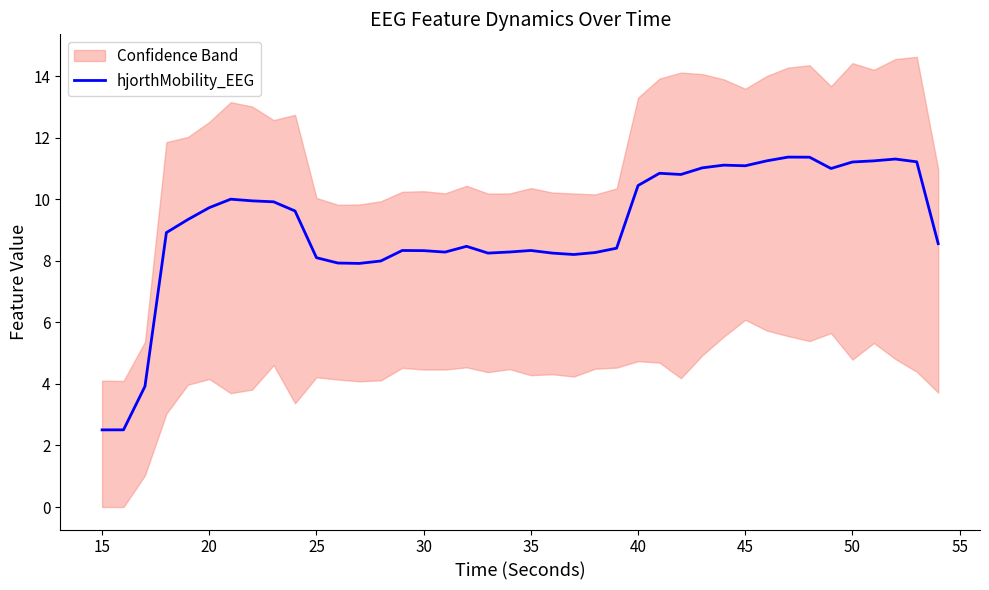

The value of hjorthMobility_EEG at 30 is 8.3. True or false?

True